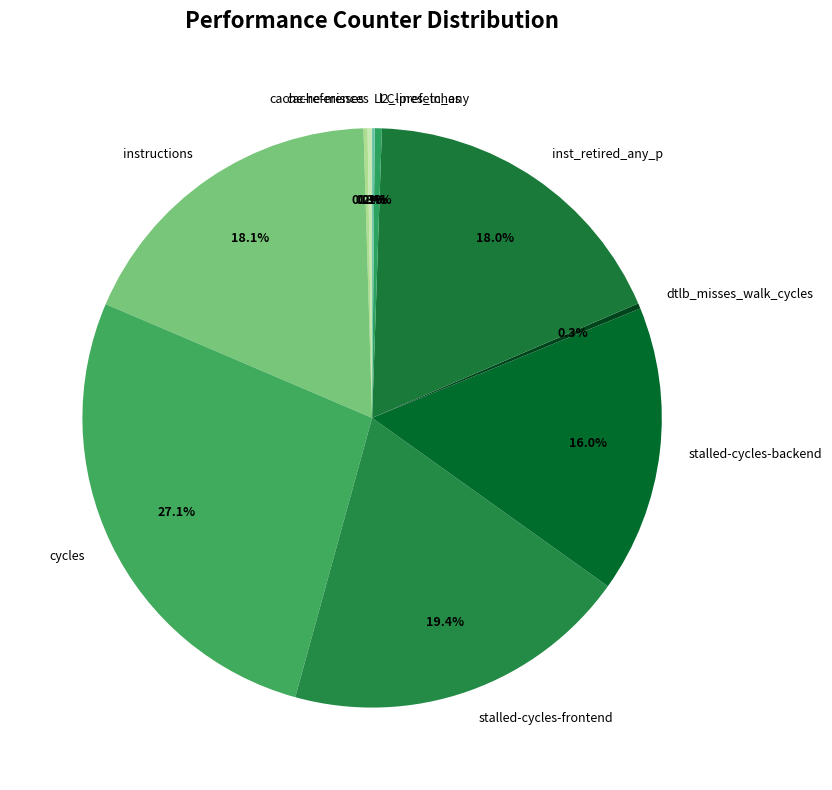

Between inst_retired_any_p and cycles, which is larger?

cycles